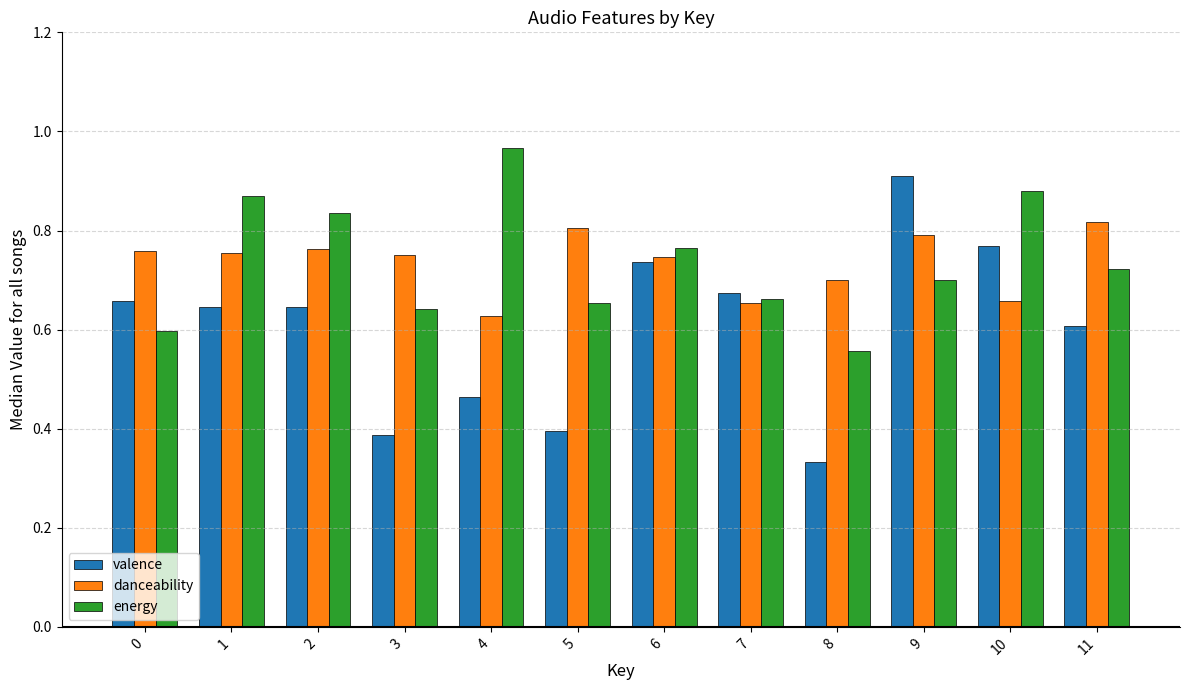

The energy series shows 0.2 at 3. True or false?

False